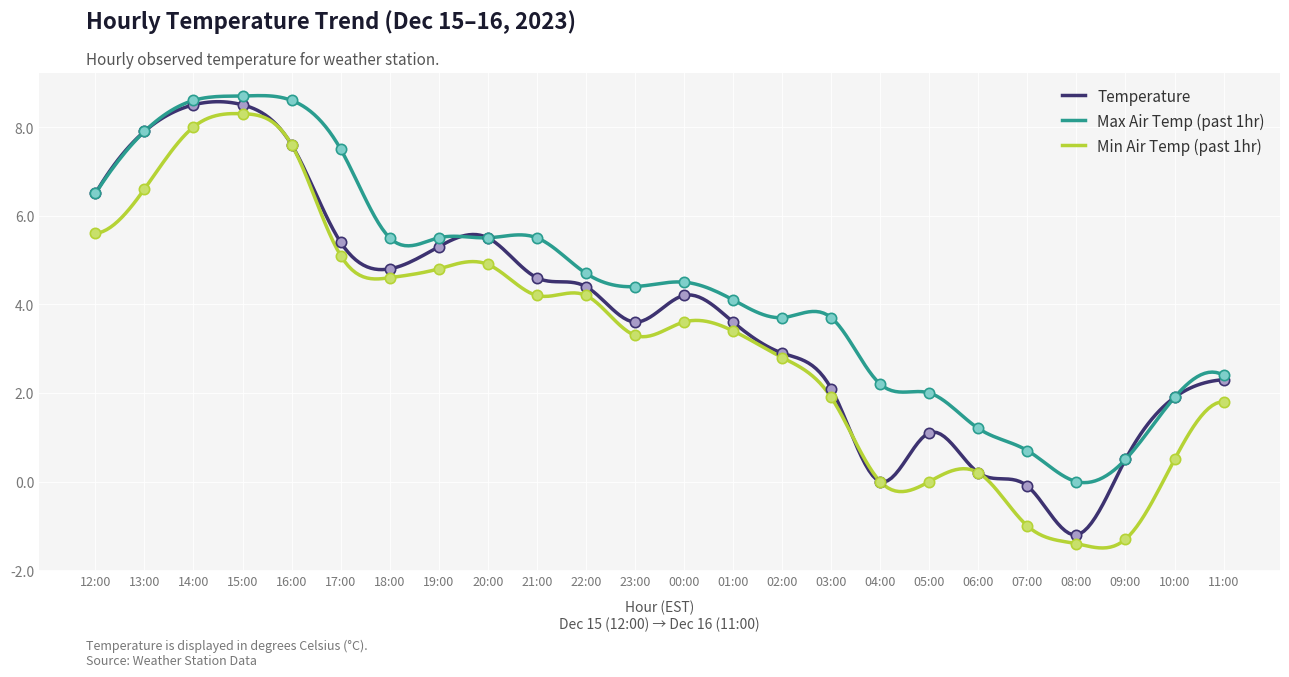

What are all the series names shown in the legend?

Temperature, Max Air Temp (past 1hr), Min Air Temp (past 1hr)